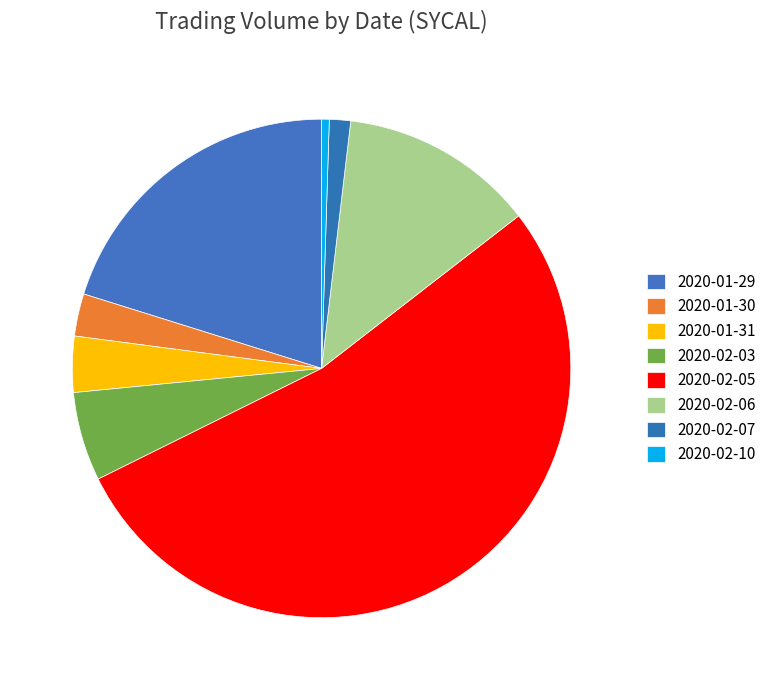

How much of the chart is everything except 2020-02-06?

87.4%